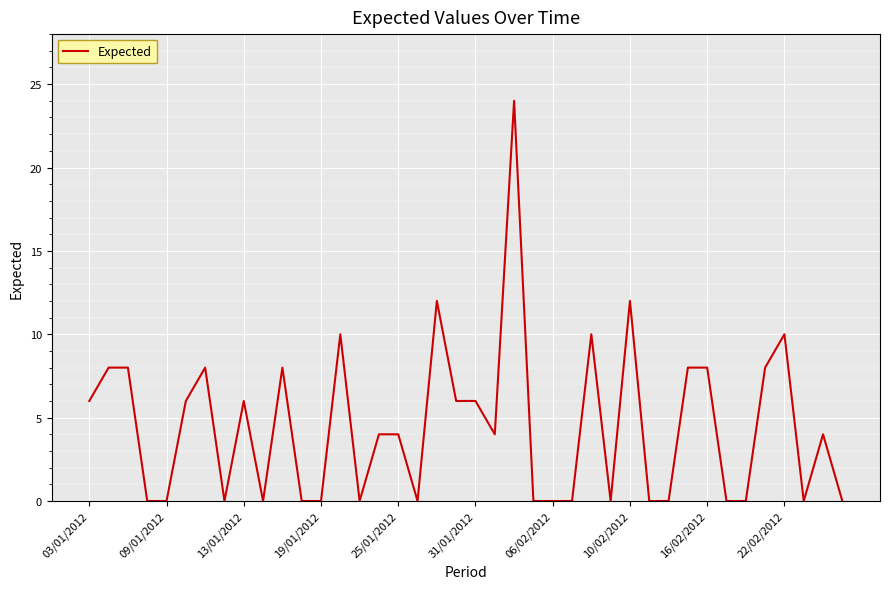

What is the greatest value displayed?

24